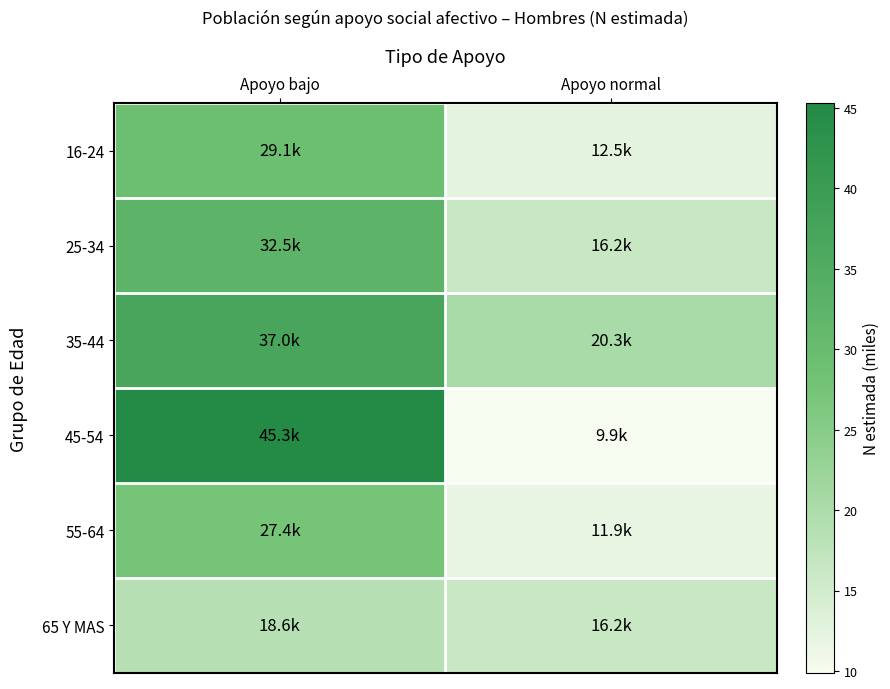

Reading left to right, list all the values displayed in this chart.

16-24: Apoyo bajo=29.1	Apoyo normal=12.5
25-34: Apoyo bajo=32.5	Apoyo normal=16.2
35-44: Apoyo bajo=37.0	Apoyo normal=20.3
45-54: Apoyo bajo=45.3	Apoyo normal=9.9
55-64: Apoyo bajo=27.4	Apoyo normal=11.9
65 Y MAS: Apoyo bajo=18.6	Apoyo normal=16.2